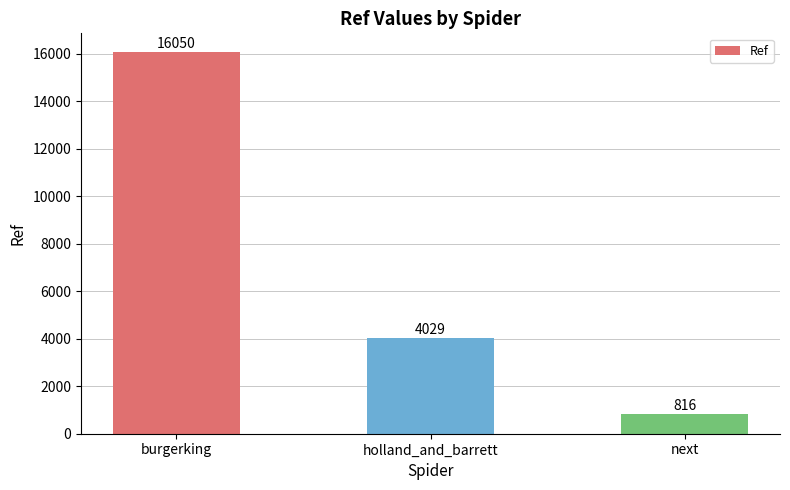

What position from the left is burgerking?

1